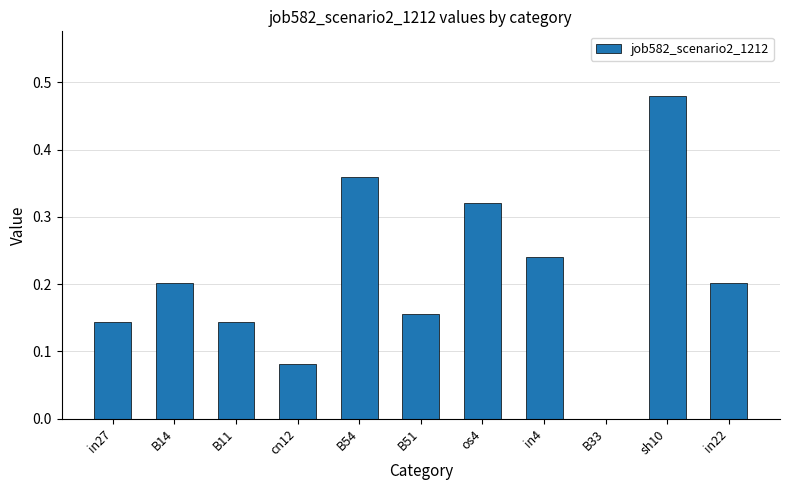

Between B14 and B33, which is larger?

B14